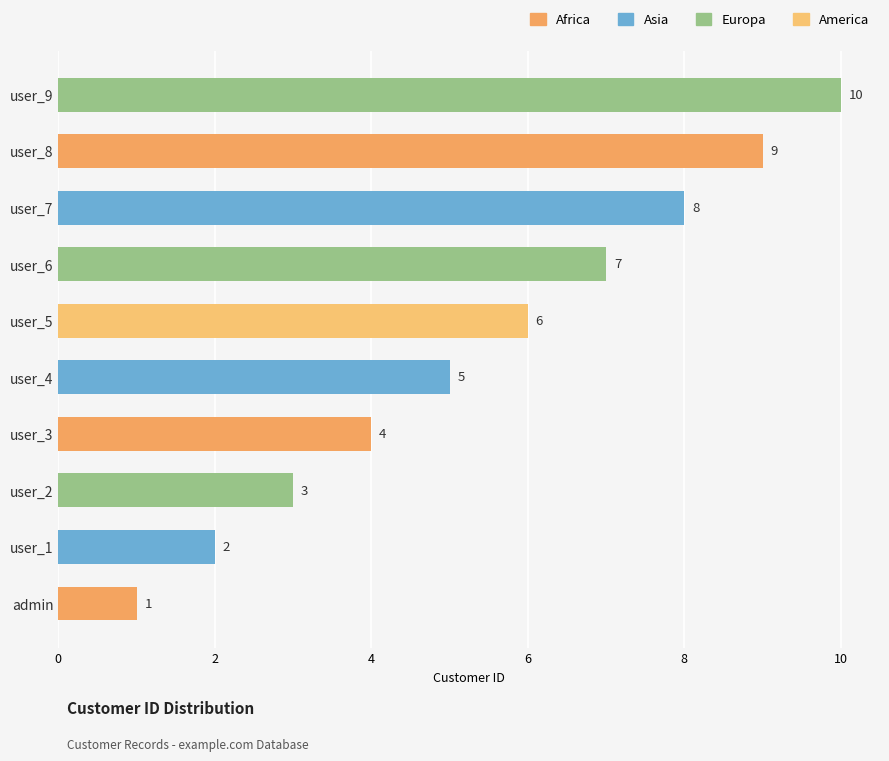

Count the values in the range 3 to 8.

6